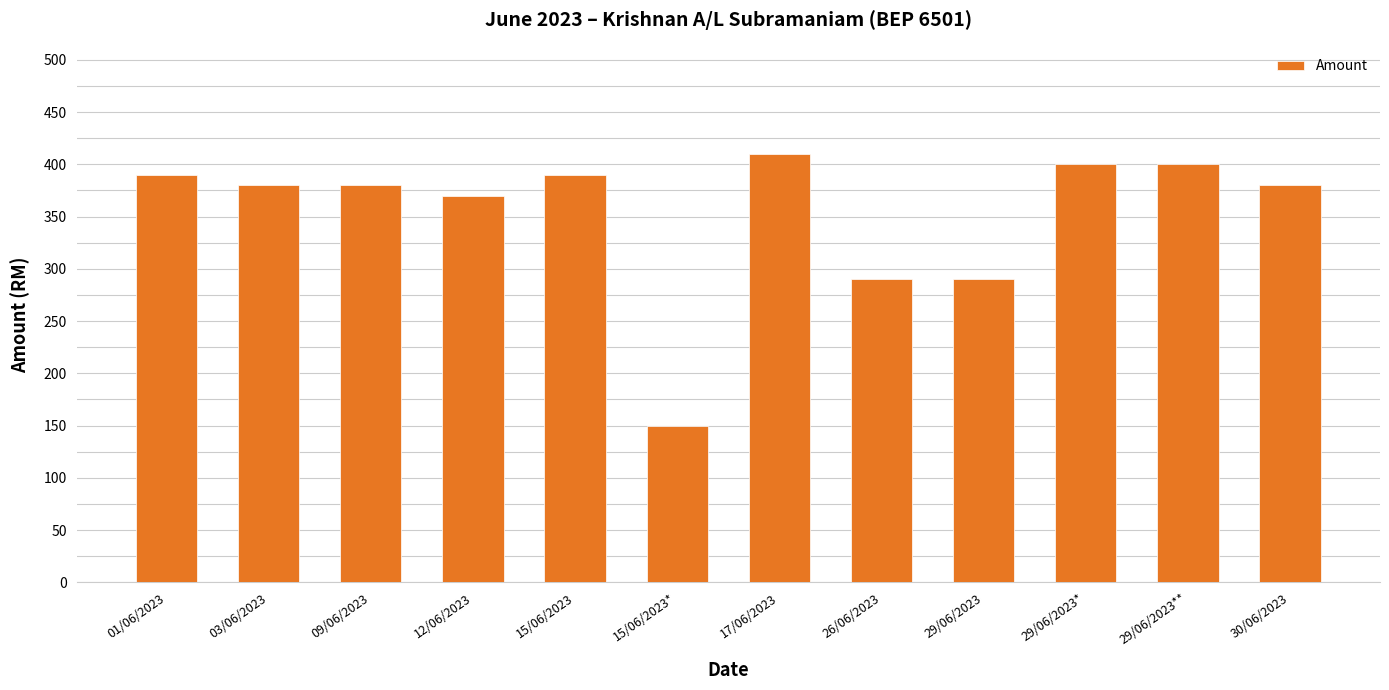

How many bars are there in total?

12